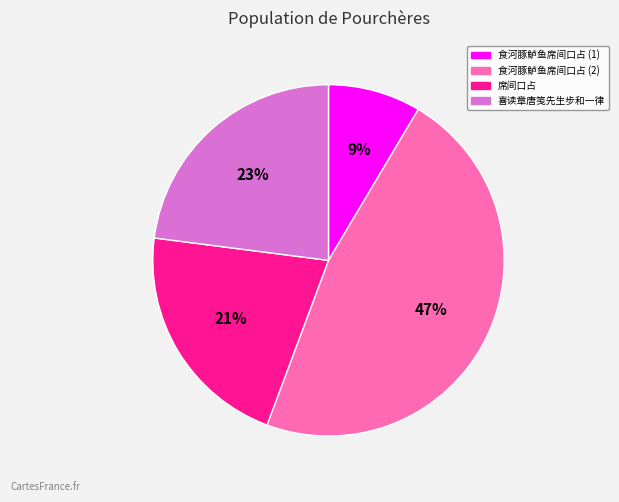

To the nearest percent, what is the difference between the 食河豚鲈鱼席间口占 (1) and 喜读章唐笺先生步和一律 slice percentages?

14%